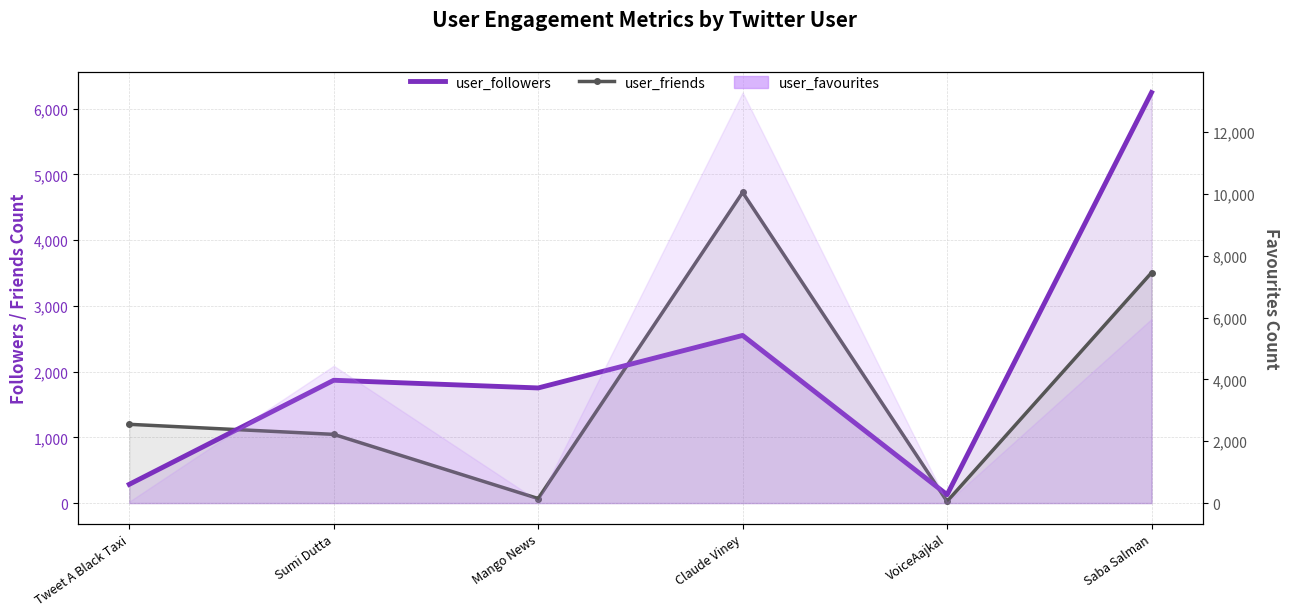

Reading right to left, list all the values displayed in this chart.

user_friends: 3504	25	4725	69	1045	1198
user_followers: 6244	127	2550	1751	1868	285
user_favourites: 5955	23	13280	70	4441	47